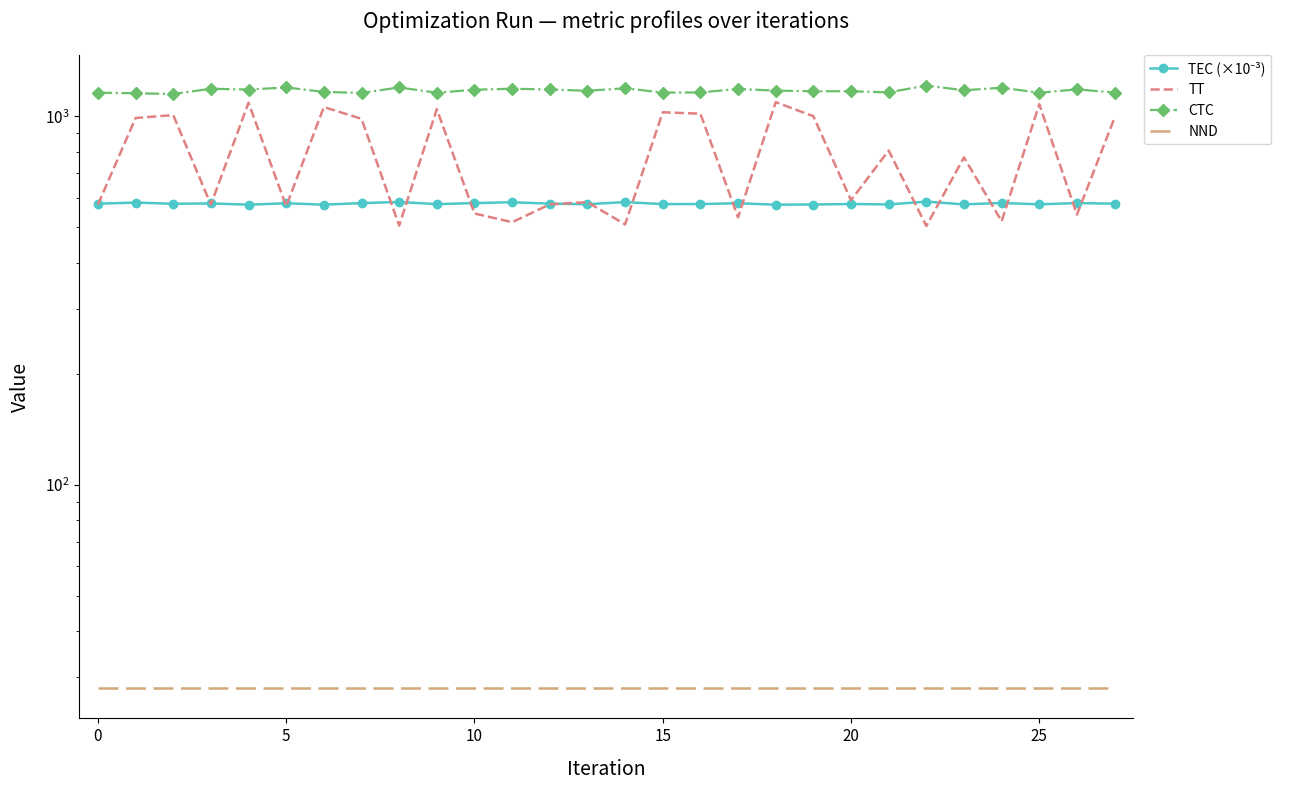

What is the difference between the highest and lowest values at 19?

1142.0